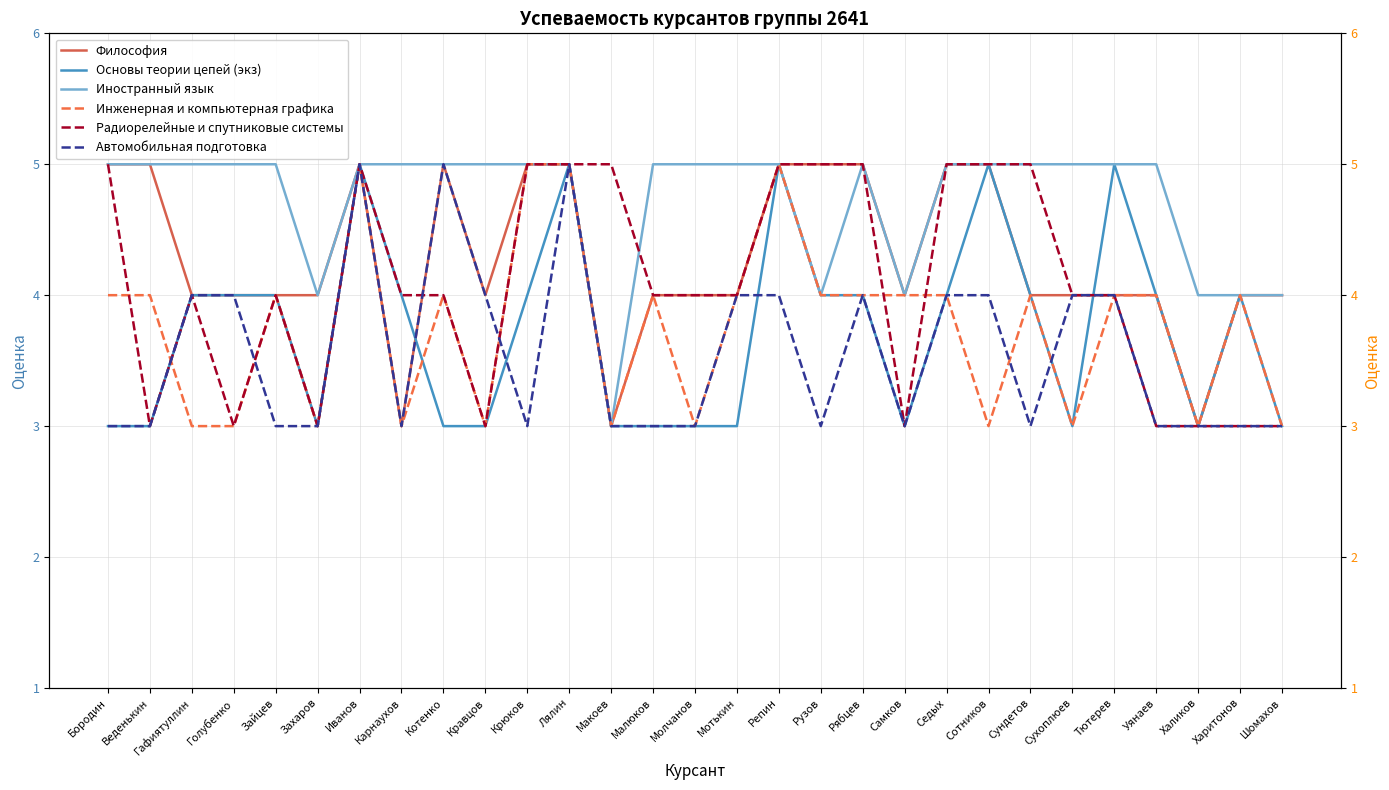

Reading right to left, what are all the values shown in this chart?

Философия: 4	4	3	4	4	4	4	5	5	4	5	5	5	4	4	4	3	5	5	4	5	3	5	4	4	4	4	5	5
Основы теории цепей (экз): 3	4	3	4	5	3	4	5	4	3	4	4	5	3	3	3	3	5	4	3	3	4	5	3	4	4	4	3	3
Иностранный язык: 4	4	4	5	5	5	5	5	5	4	5	4	5	5	5	5	3	5	5	5	5	5	5	4	5	5	5	5	5
Инженерная и компьютерная графика: 3	4	3	4	4	3	4	3	4	4	4	4	5	4	3	4	3	5	5	3	4	3	5	3	4	3	3	4	4
Радиорелейные и спутниковые системы: 3	3	3	3	4	4	5	5	5	3	5	5	5	4	4	4	5	5	5	3	4	4	5	3	4	3	4	3	5
Автомобильная подготовка: 3	3	3	3	4	4	3	4	4	3	4	3	4	4	3	3	3	5	3	4	5	3	5	3	3	4	4	3	3